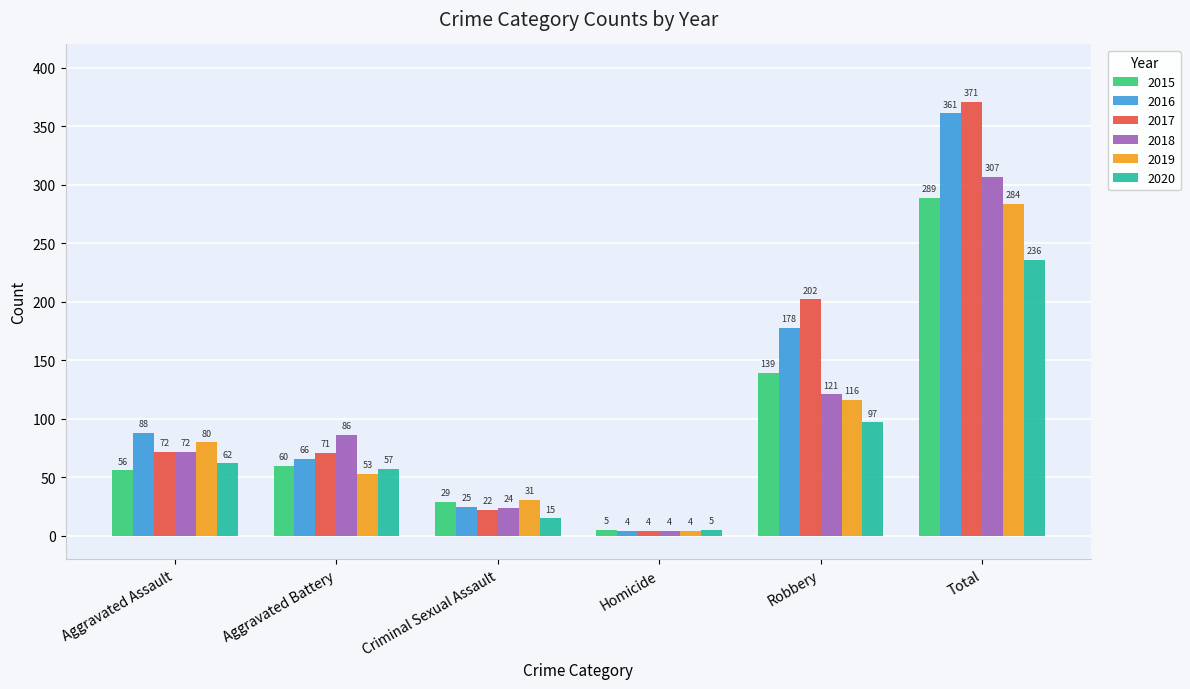

Reading left to right, extract all data points from this chart.

2015: 56	60	29	5	139	289
2016: 88	66	25	4	178	361
2017: 72	71	22	4	202	371
2018: 72	86	24	4	121	307
2019: 80	53	31	4	116	284
2020: 62	57	15	5	97	236